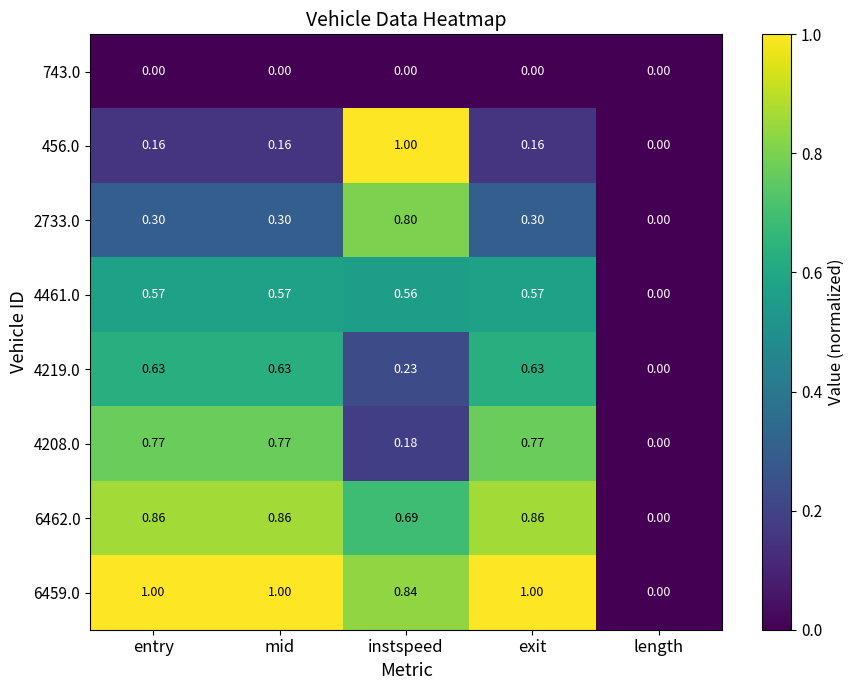

Which category has the lowest value in the 4208.0 series?

length